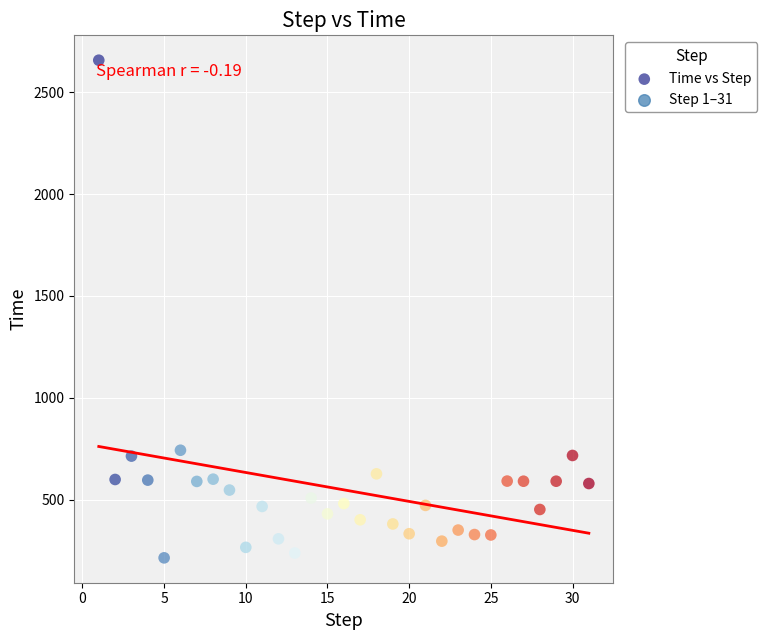

What is the range of Y values (max minus min)?

2441.0